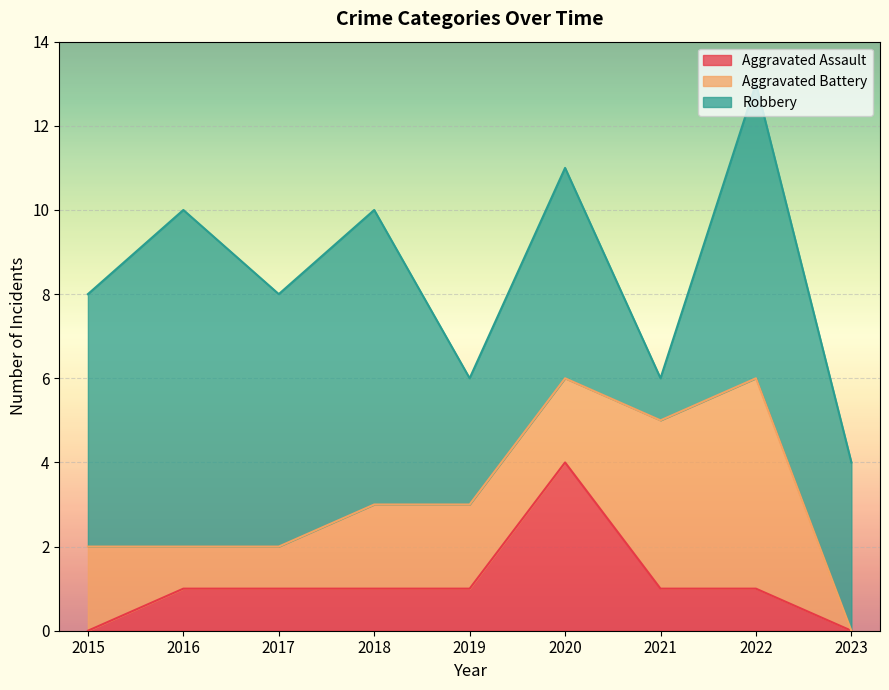

How many interior local peaks does the Aggravated Battery series have?

1